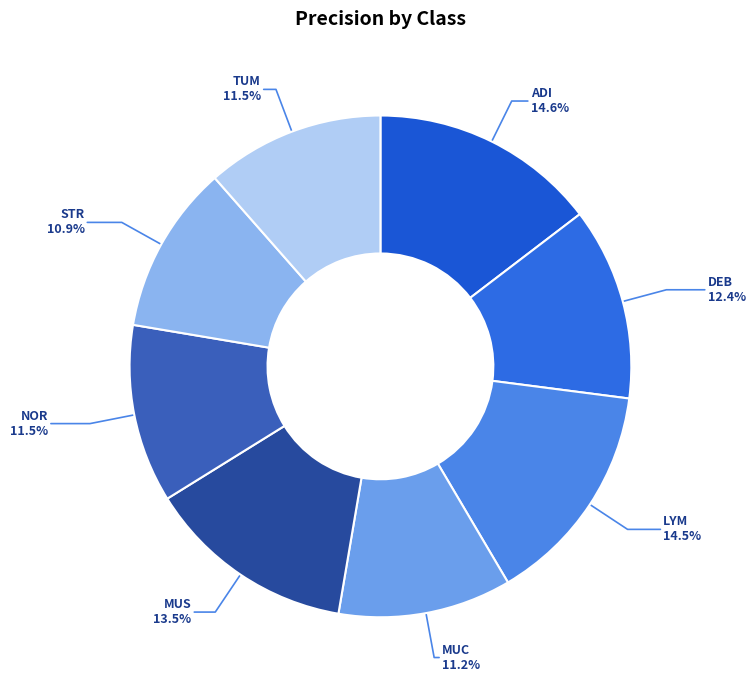

To the nearest percent, what is the combined percentage of DEB and STR?

23%